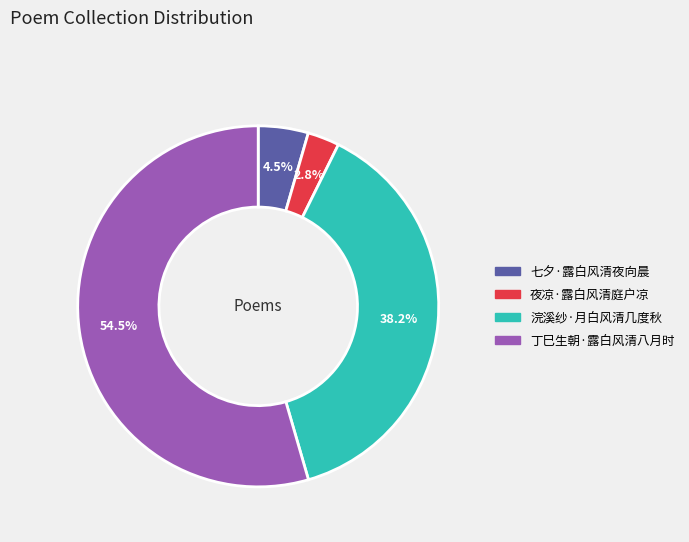

To the nearest percent, what is the average slice percentage?

25%